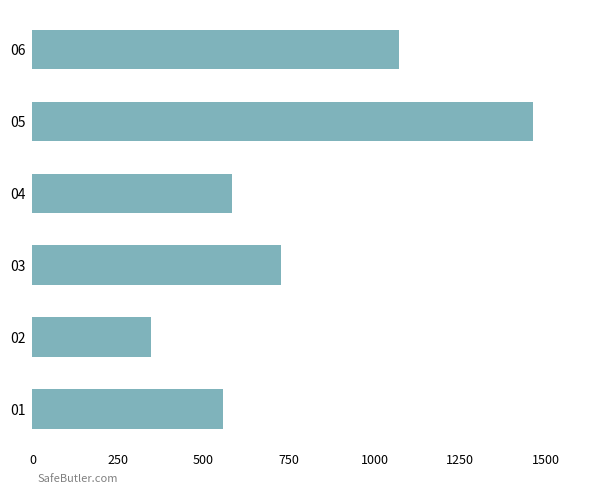

Is it true that the value at 04 is 582?

True